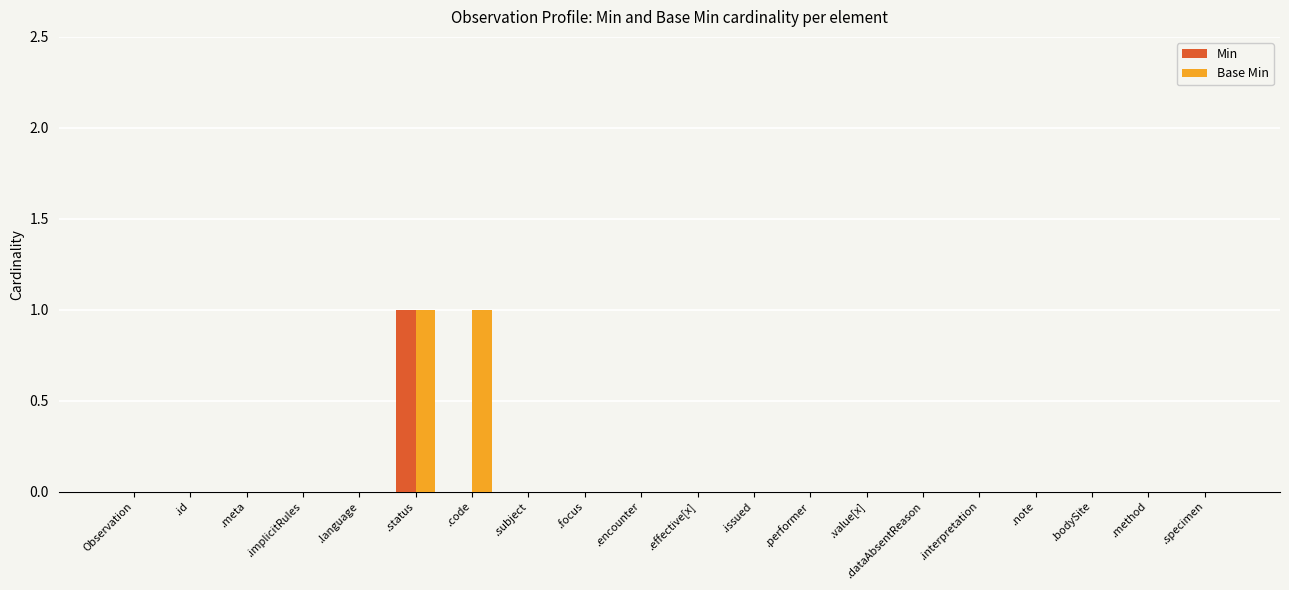

Is the value of Min at .effective[x] greater than the value of Base Min at .status?

No